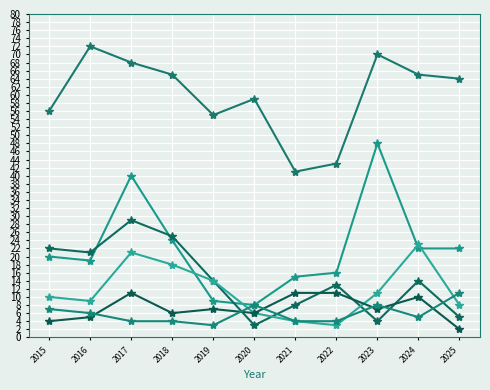

How many lines are shown in the chart?

6